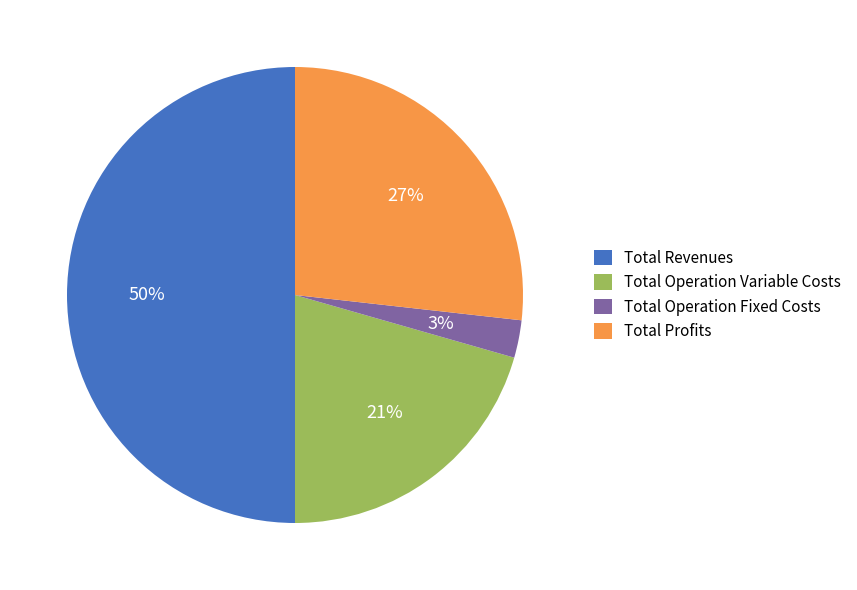

Is Total Profits the majority of the pie?

No